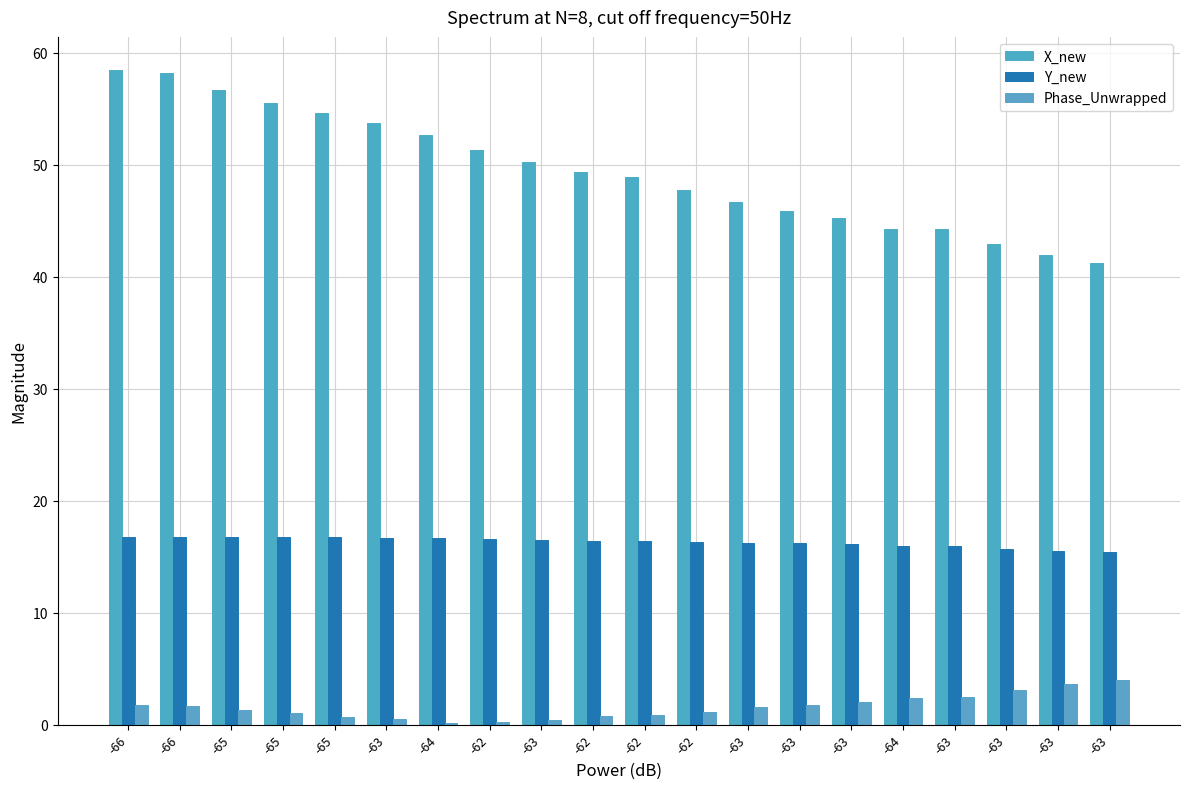

How many groups of bars are there?

20